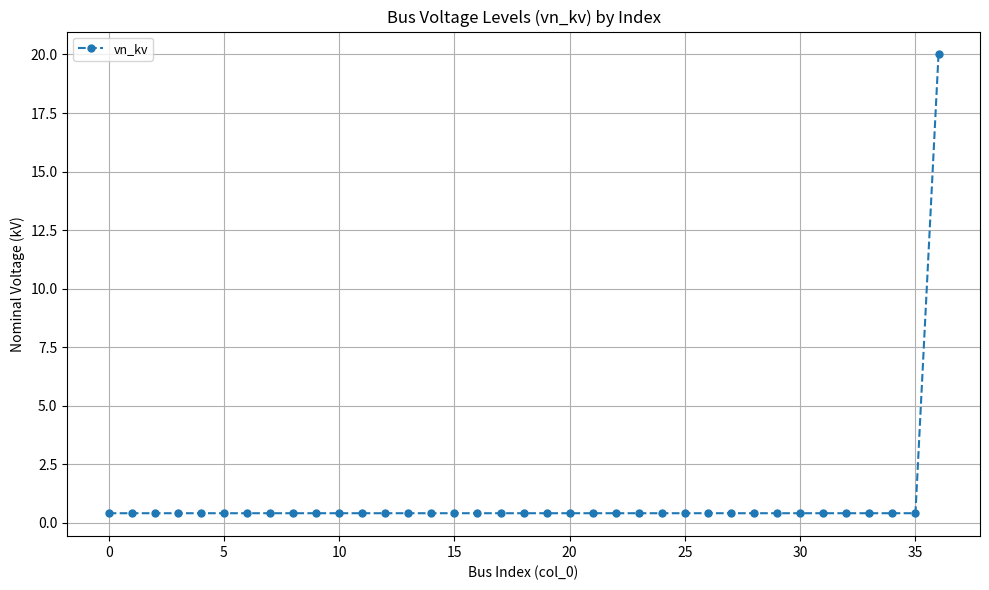

What is the average value?

0.9